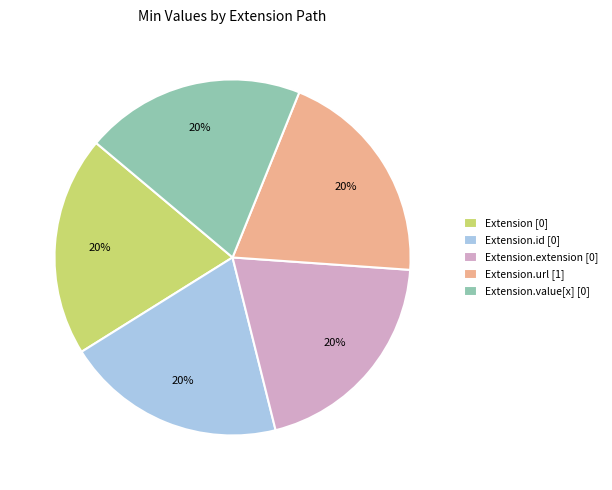

Count the number of slices in the pie.

5